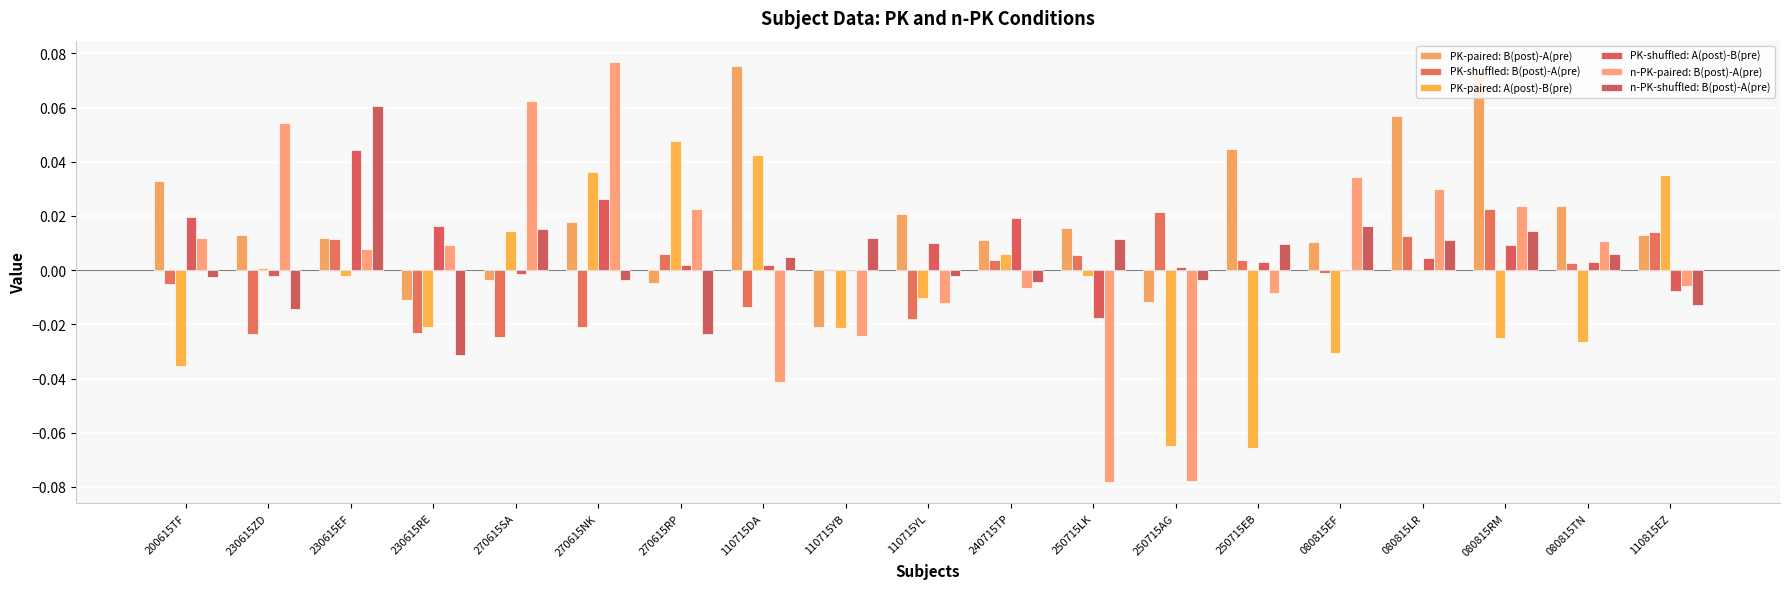

Is the value of n-PK-paired: B(post)-A(pre) at 110815EZ greater than the value of PK-paired: A(post)-B(pre) at 270615RP?

No